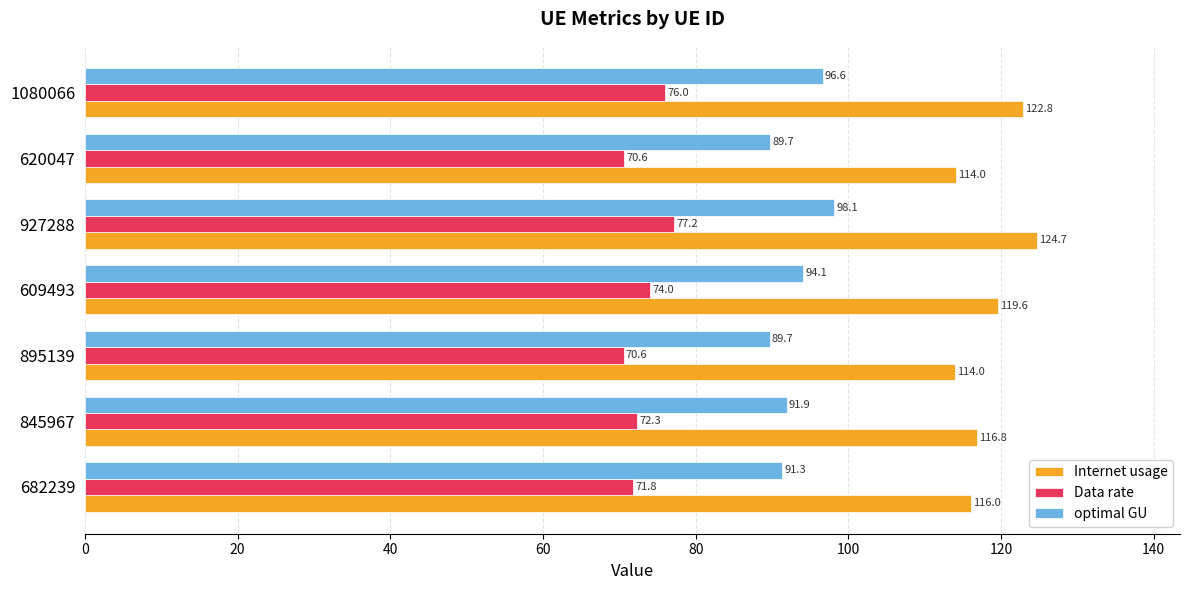

What is the maximum value for Internet usage?

124.7